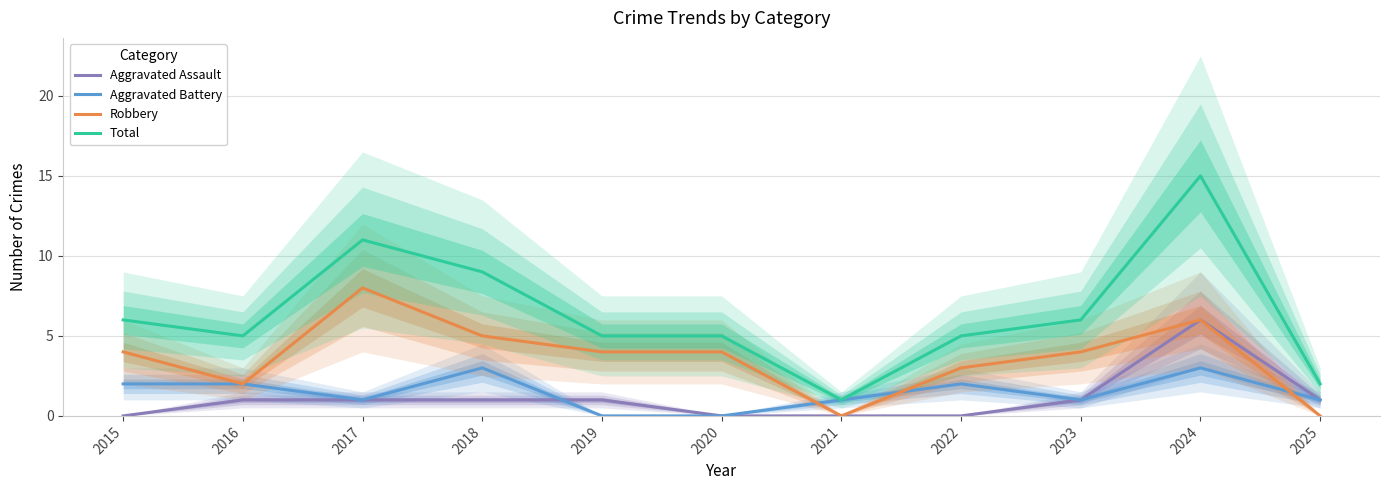

True or false: Total and Aggravated Assault intersect in this chart.

False